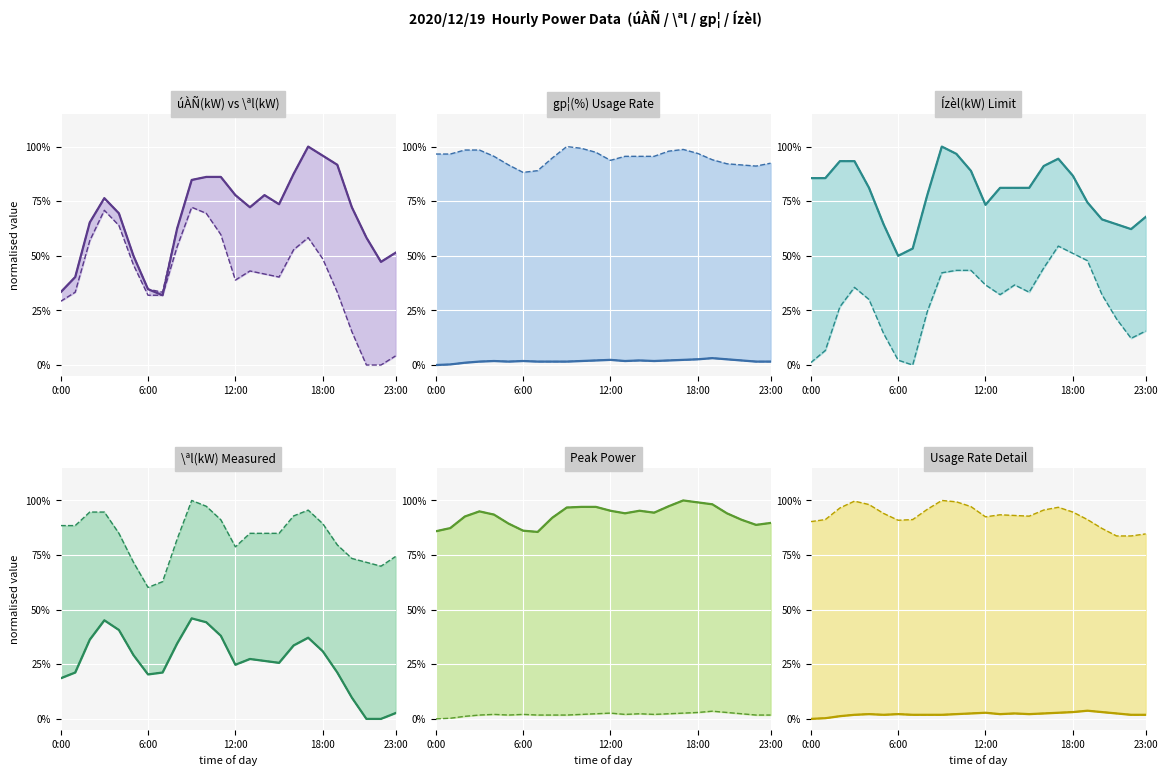

Between 3:00 and 10:00, which series saw the biggest shift?

úÀÑ(kW)